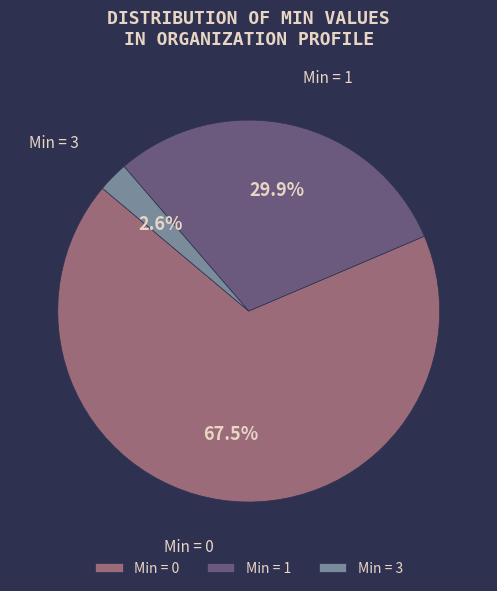

Rank the categories by value from lowest to highest.

Min = 3, Min = 1, Min = 0